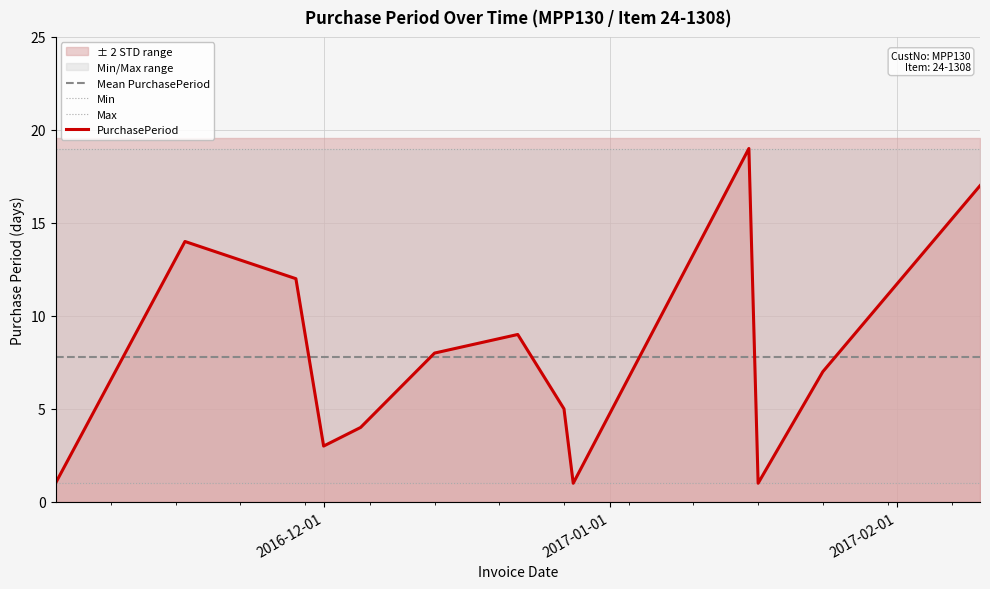

True or false: Mean PurchasePeriod and Min intersect in this chart.

False